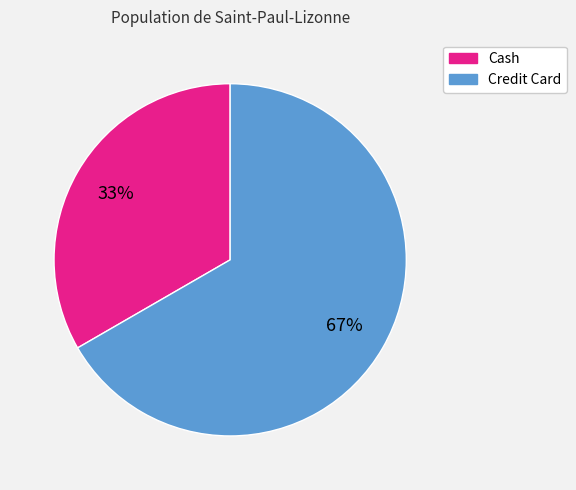

Is the sum of Cash and Credit Card greater than half?

Yes